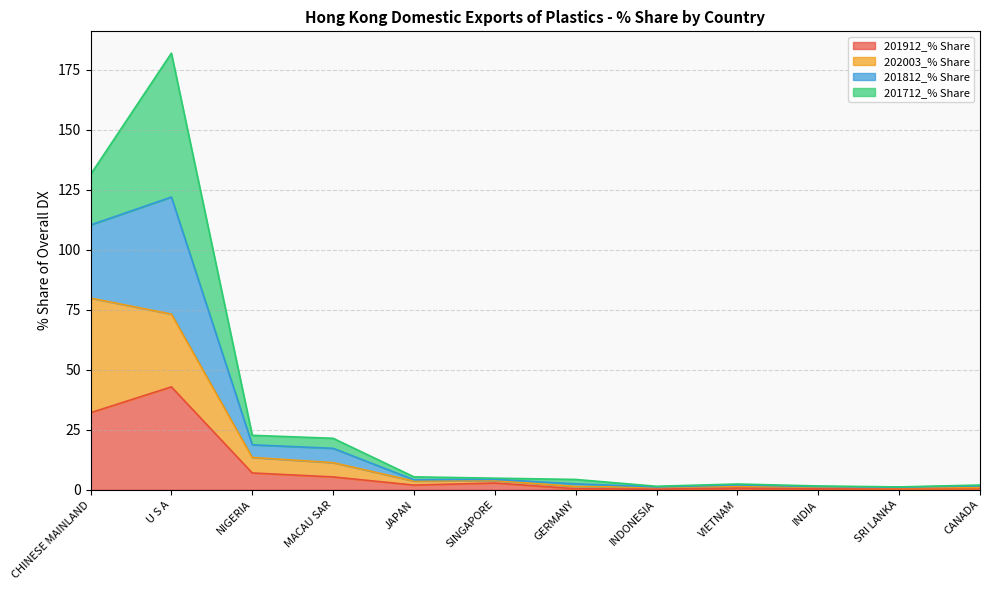

What is the minimum value shown in the chart?

0.3